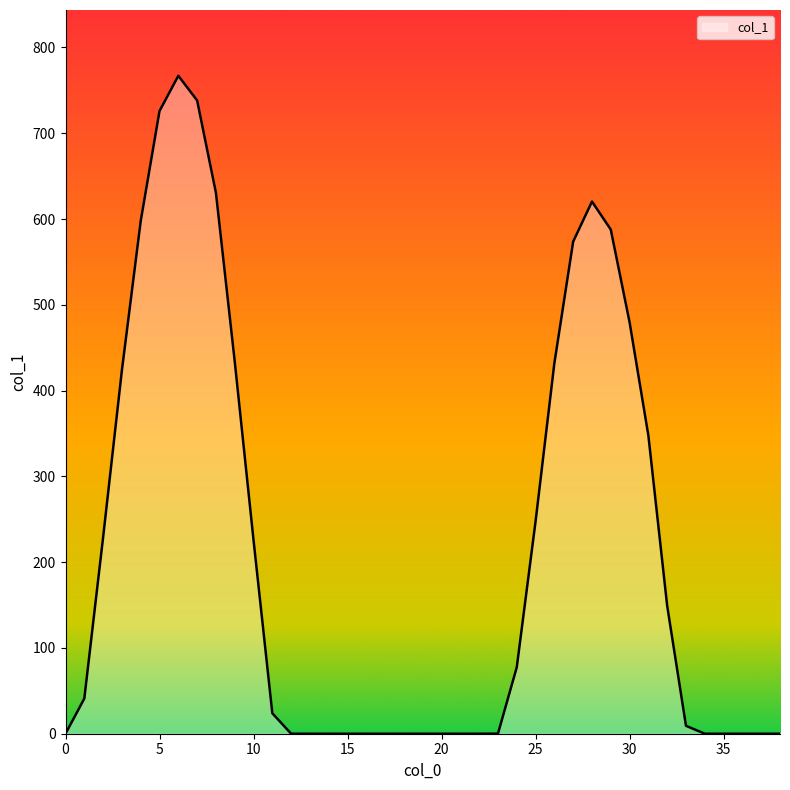

How many values are below 23?

19